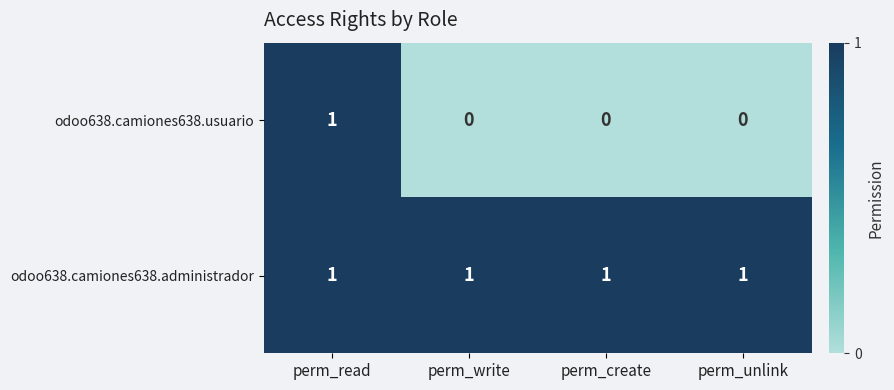

Rank the series at perm_unlink from highest to lowest value.

odoo638.camiones638.administrador, odoo638.camiones638.usuario